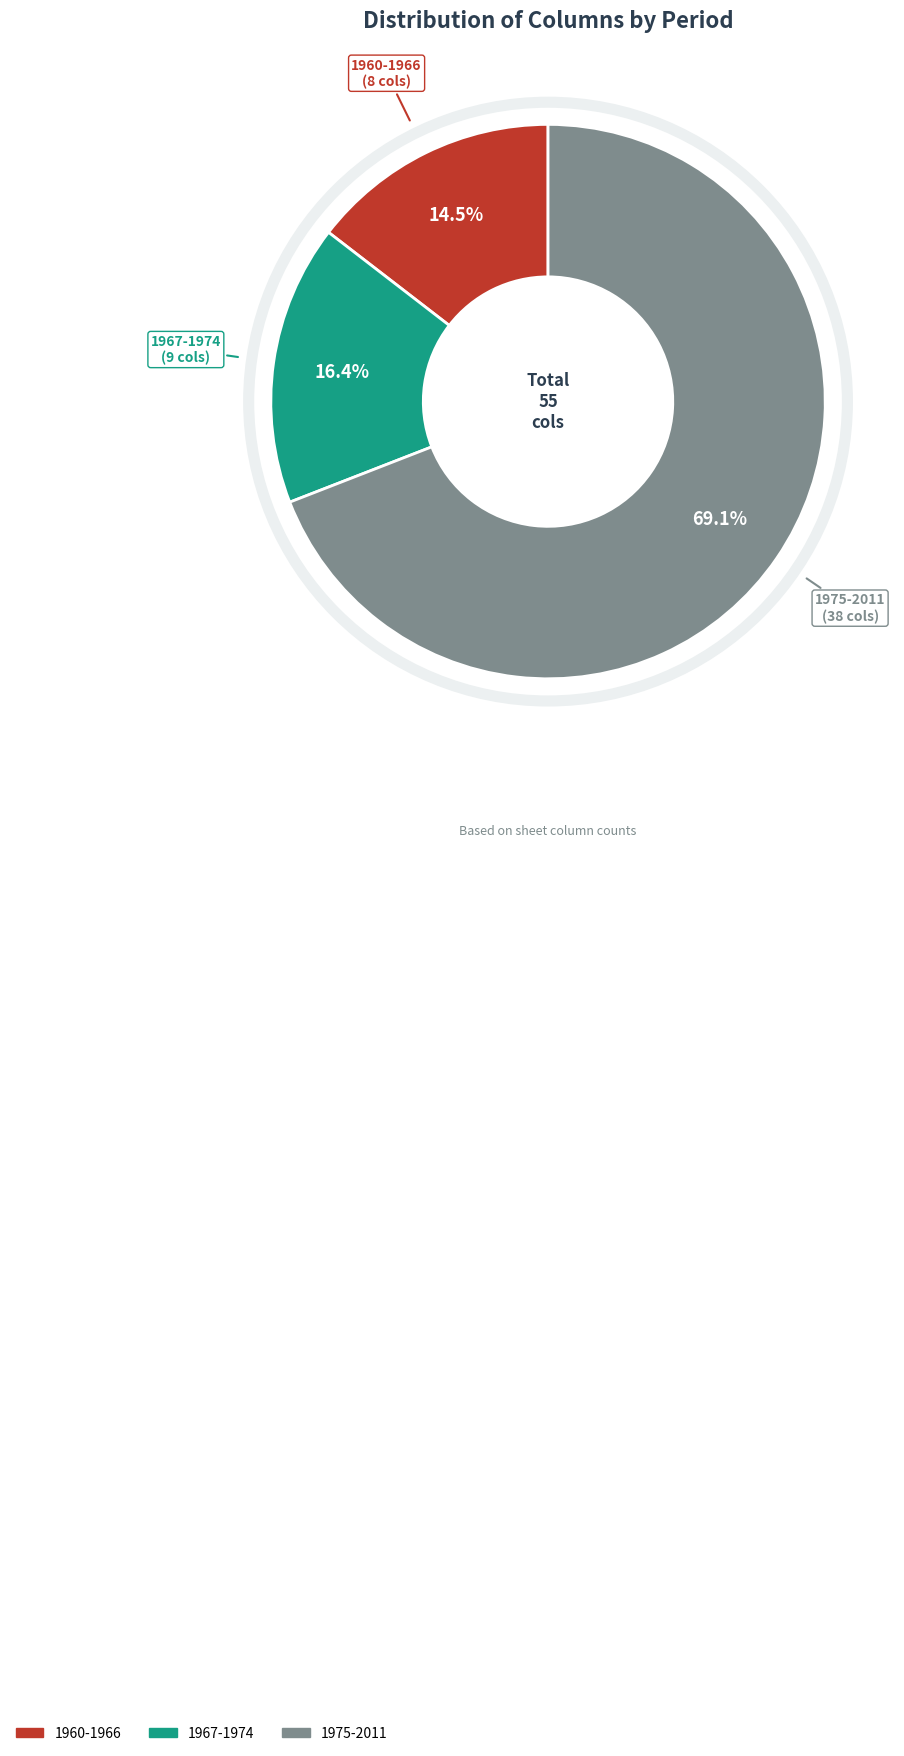

Approximately how many times larger is the value at 1960-1966 compared to 1967-1974?

0.9